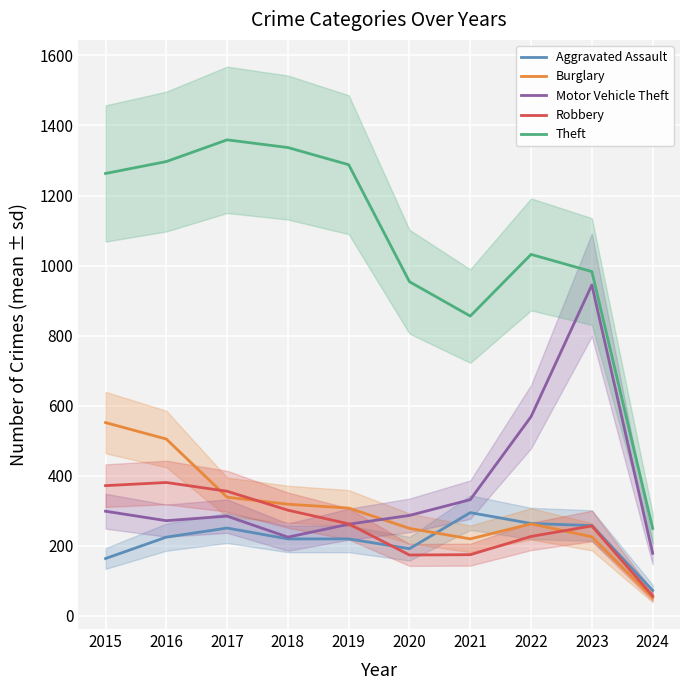

Which has a higher value, 2023 or 2022?

2022